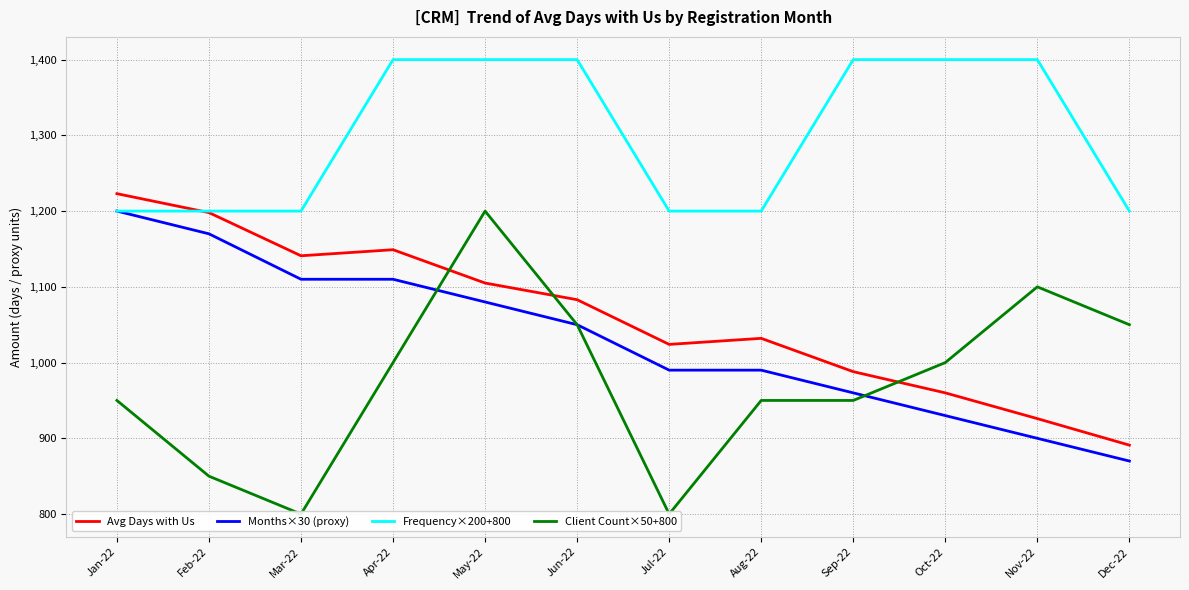

Reading left to right, extract all data points from this chart.

Avg Days with Us: 1223	1198	1141	1149	1105	1083	1024	1032	988	960	926	891
Months×30 (proxy): 1200	1170	1110	1110	1080	1050	990	990	960	930	900	870
Frequency×200+800: 1200	1200	1200	1400	1400	1400	1200	1200	1400	1400	1400	1200
Client Count×50+800: 950	850	800	1000	1200	1050	800	950	950	1000	1100	1050